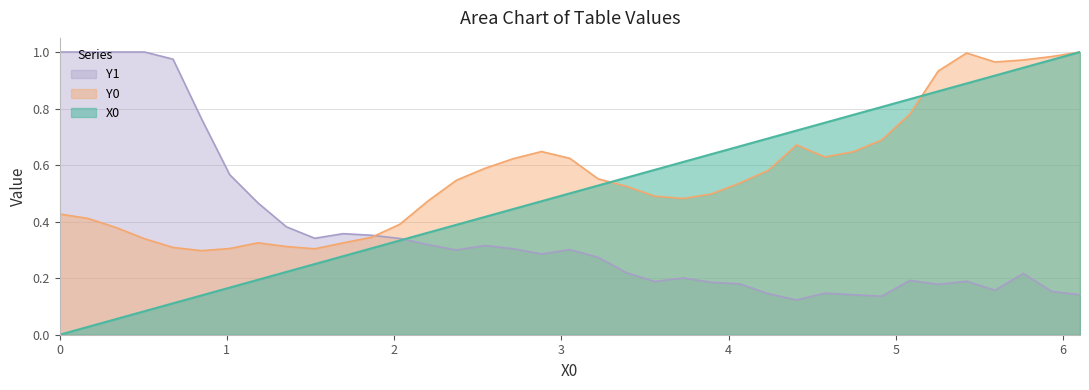

What is the maximum value shown in the chart?

1.0